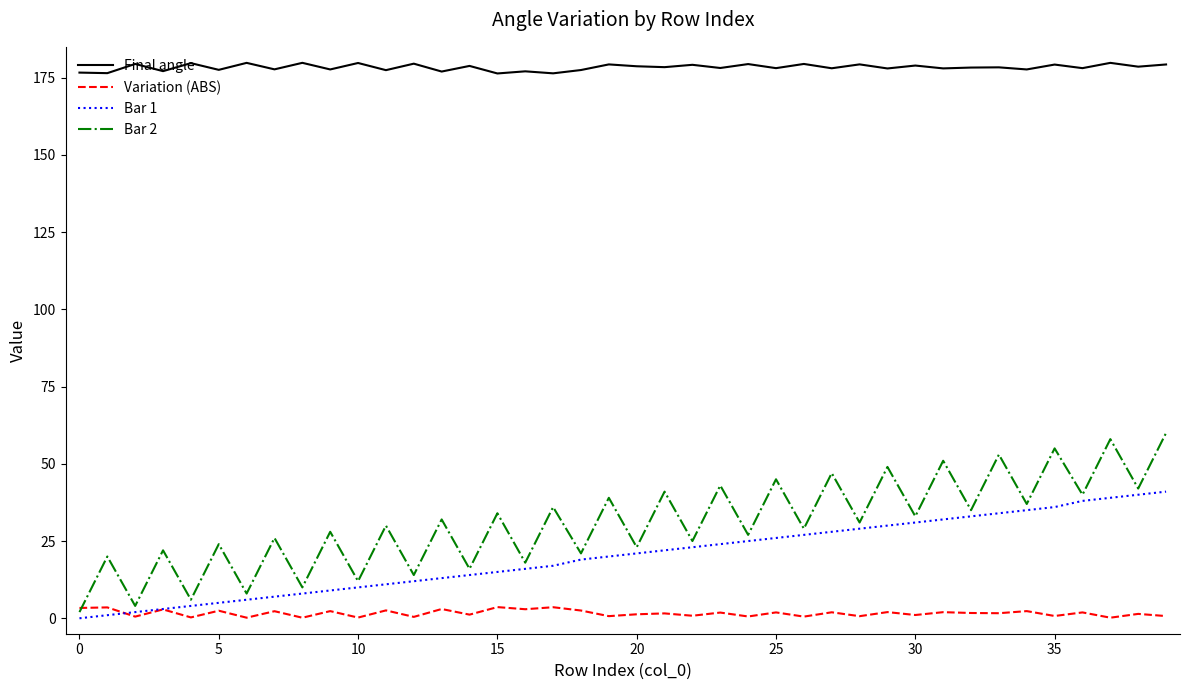

Rank the series by their maximum value, from highest to lowest.

Final angle, Bar 2, Bar 1, Variation (ABS)